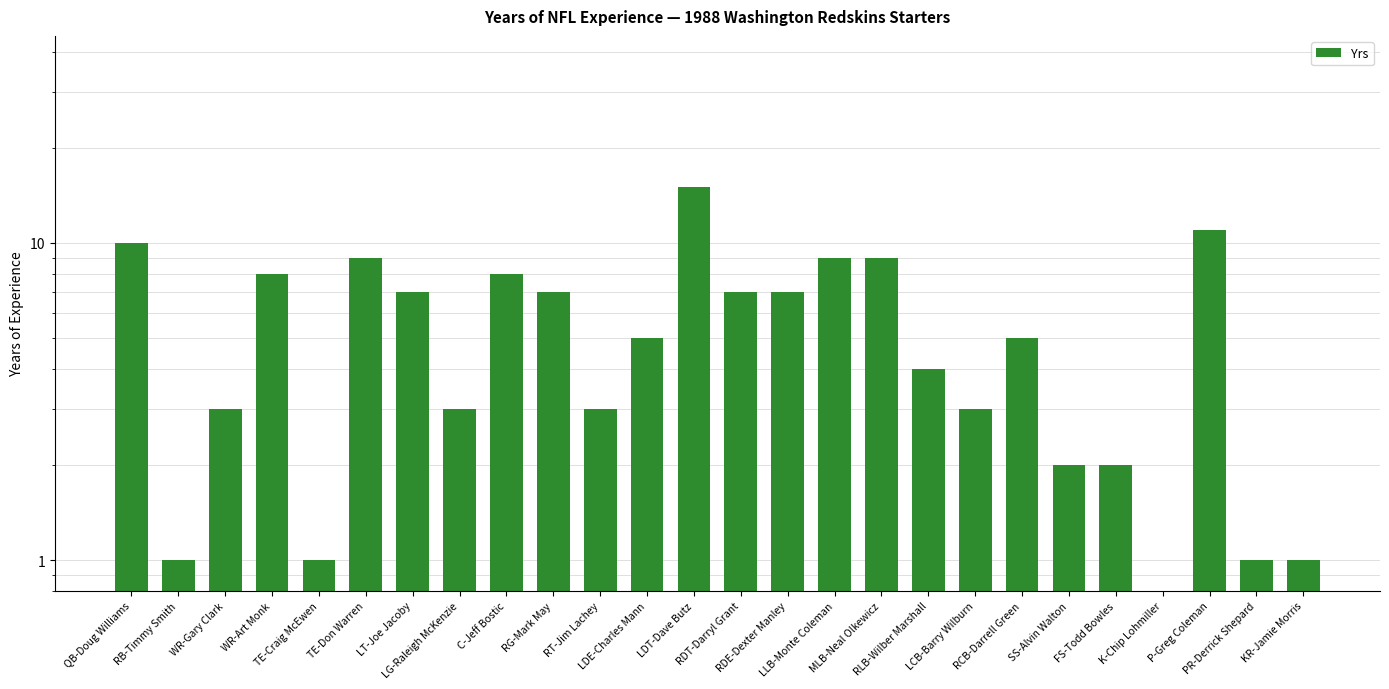

At which category does the chart reach its peak across all series?

LDT-Dave Butz